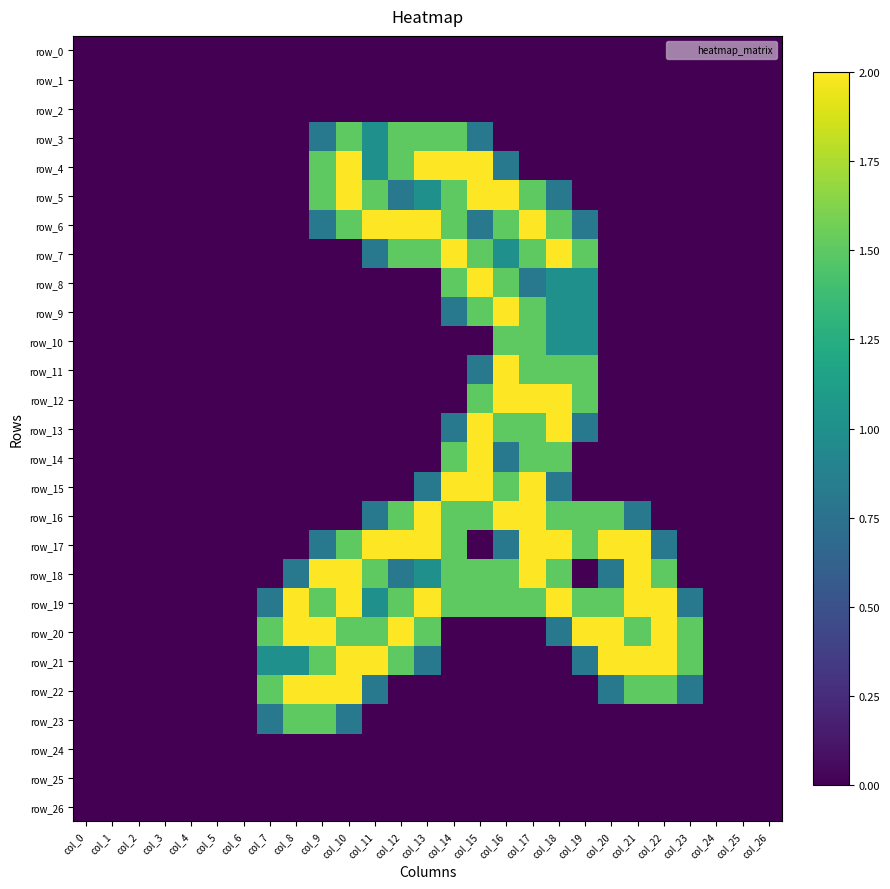

What is the difference between the maximum and minimum values in the row_10 series?

1.5